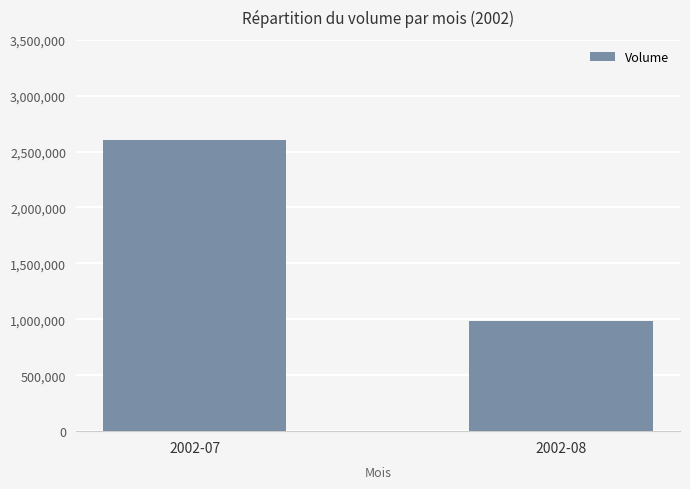

What is the minimum value shown in the chart?

981847